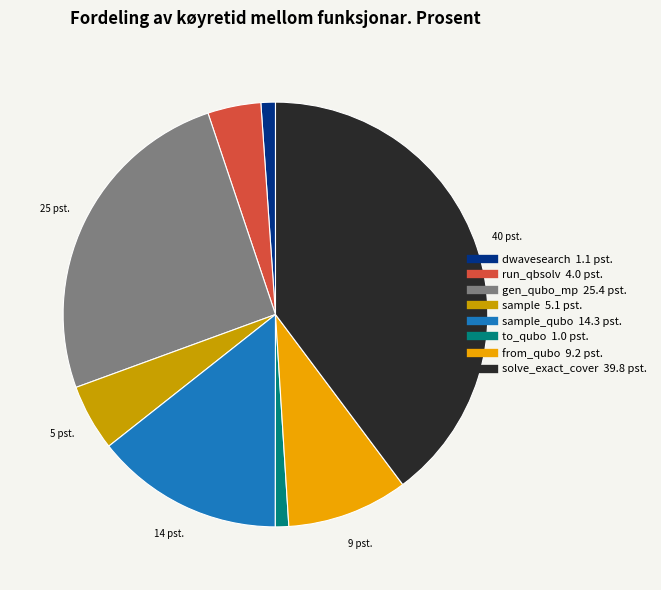

Is there a majority slice in this chart?

No